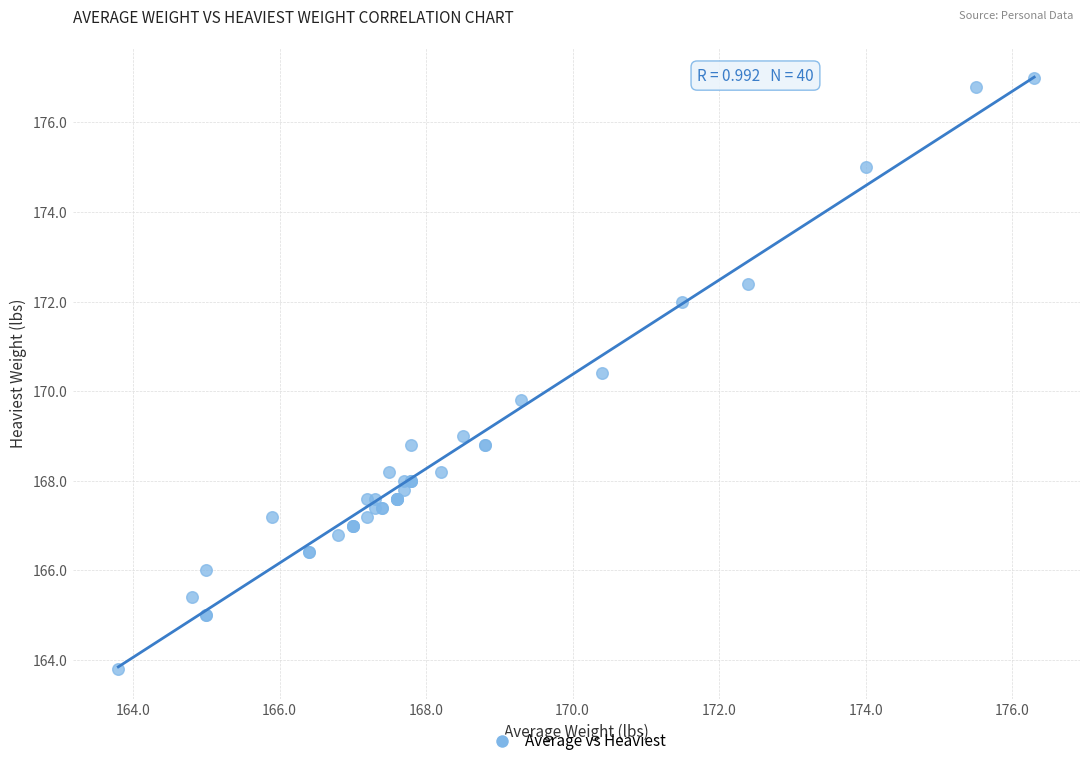

What Y value in the scatter plot is closest to 170?

169.8